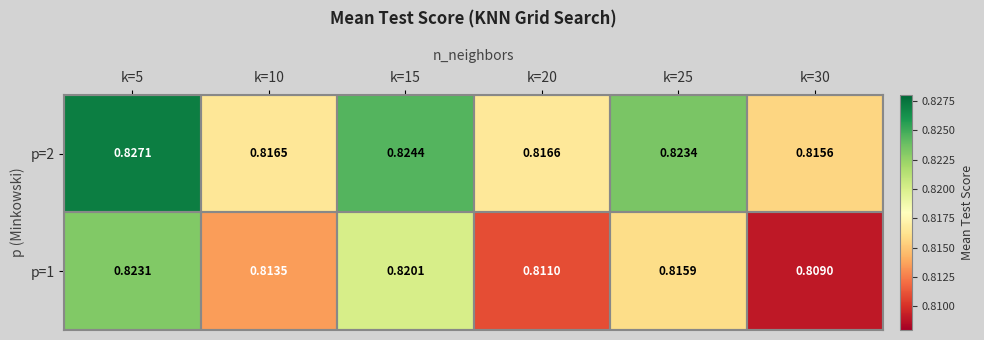

Which category has the lowest value across all series?

k=30